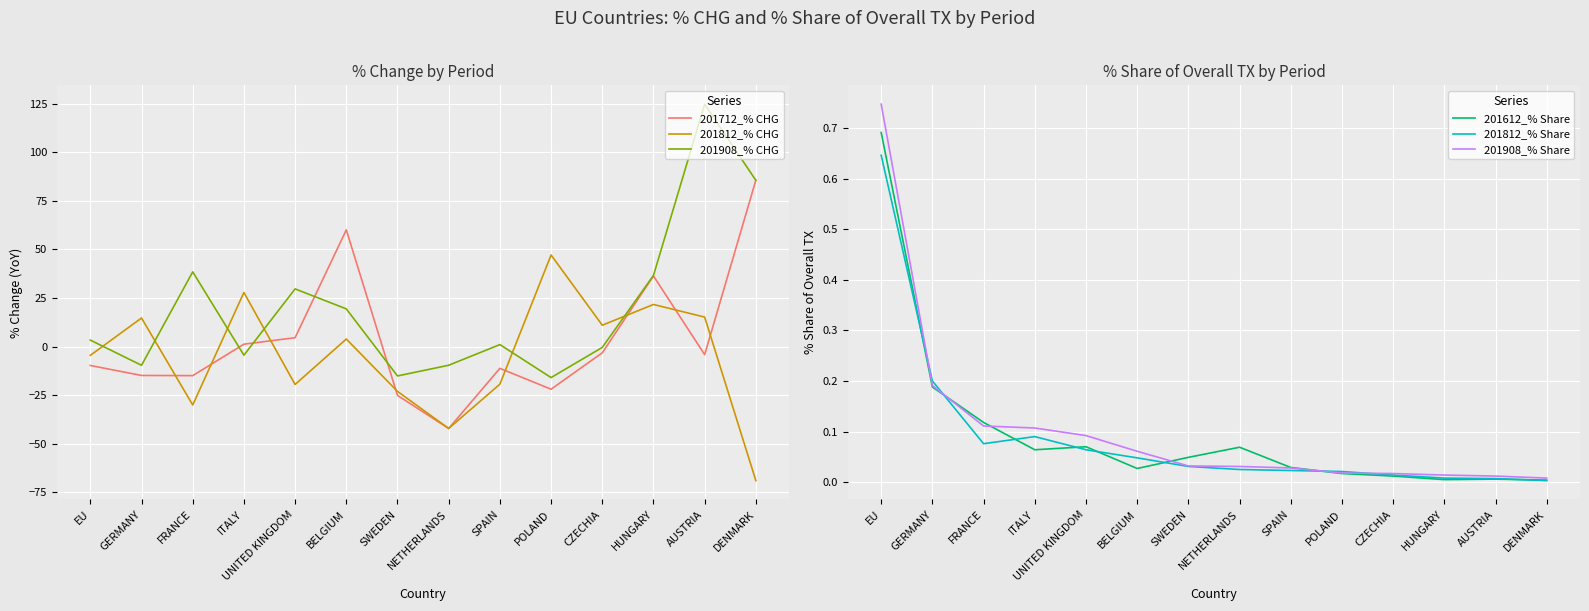

What is the average value of the 201812_% Share series?

0.1